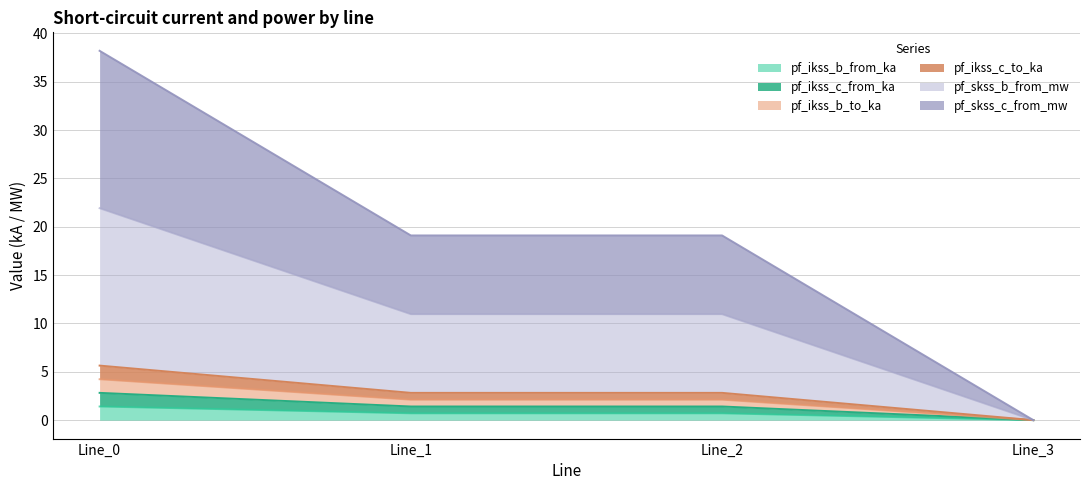

Which series changed the most between Line_0 and Line_1?

pf_skss_c_from_mw